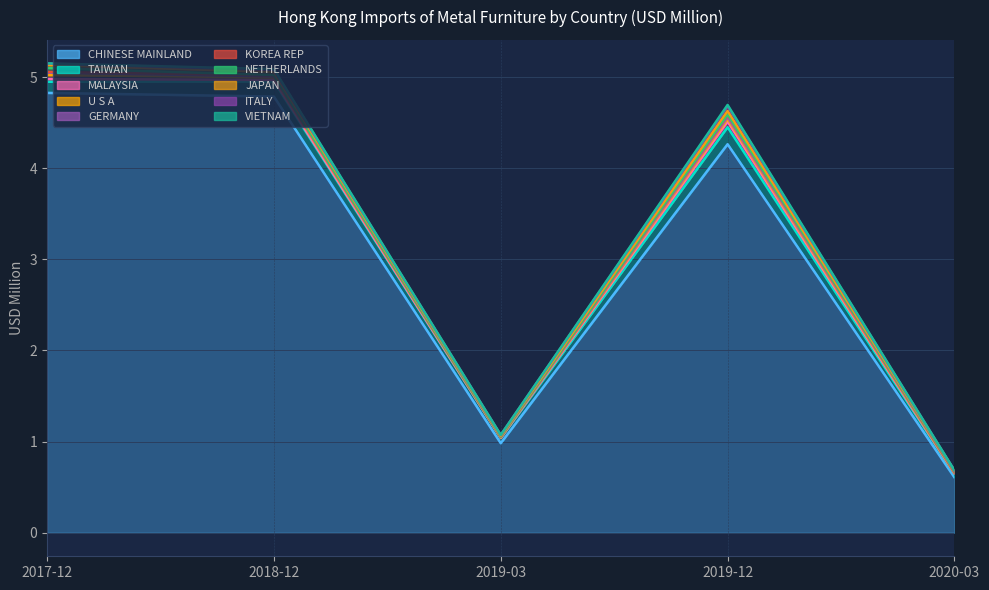

How many series are shown in this chart?

5